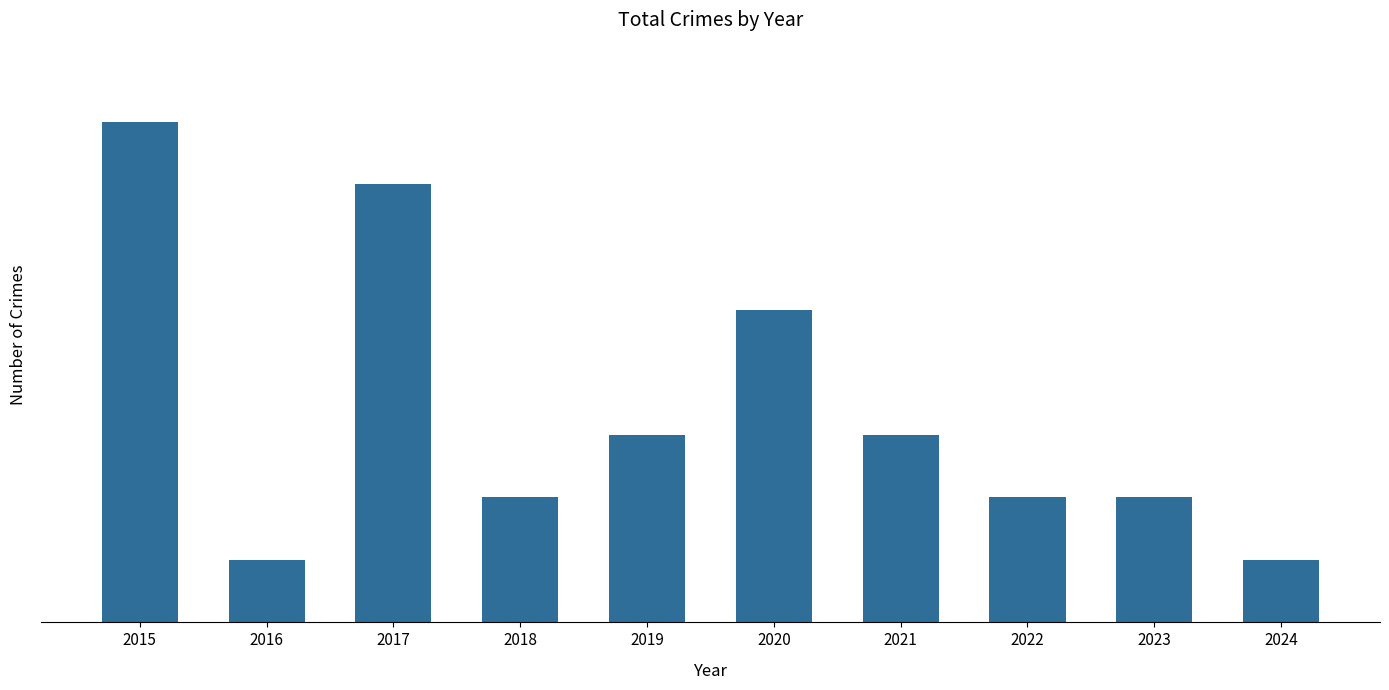

Does the chart contain any negative values?

No